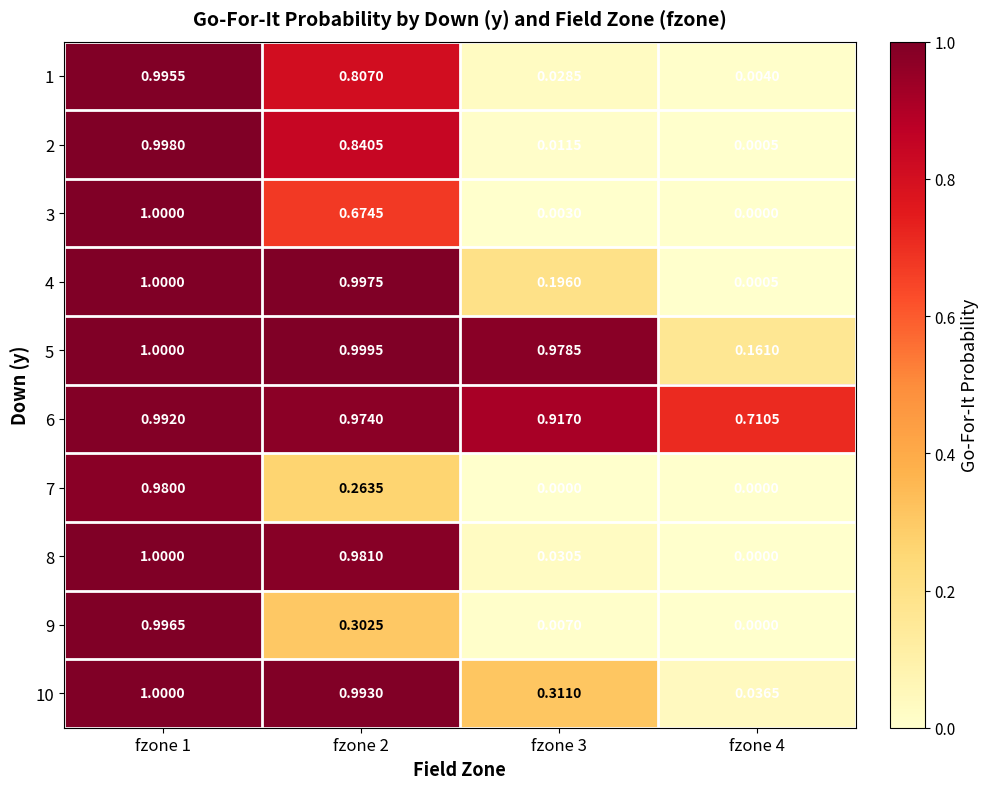

Is the value of 9 at fzone 3 greater than the value of 1 at fzone 2?

No